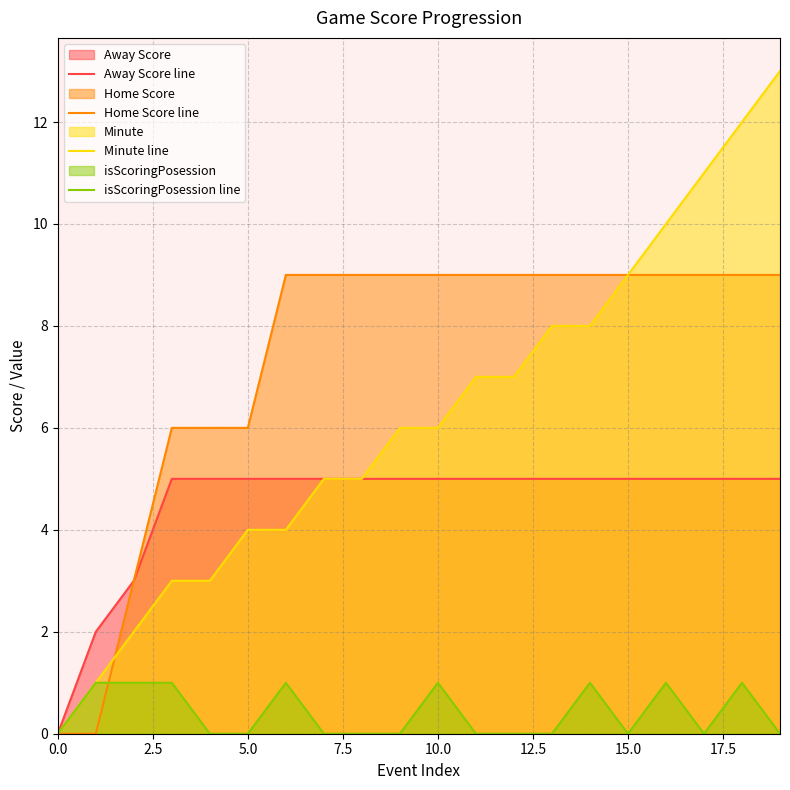

True or false: Minute line and isScoringPosession line cross at least once.

False